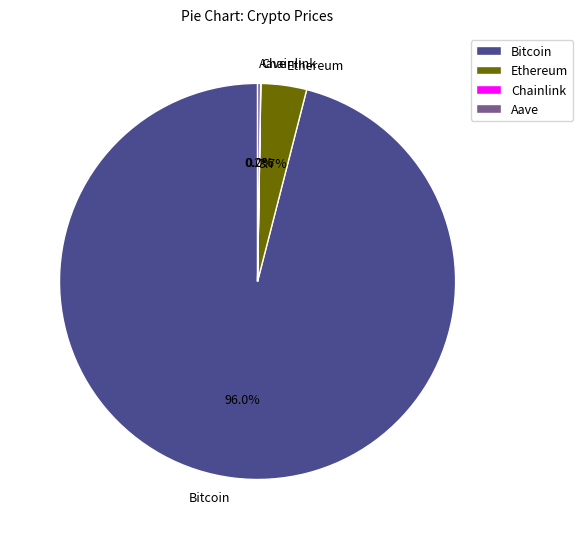

True or false: Ethereum accounts for 4% of the total.

True